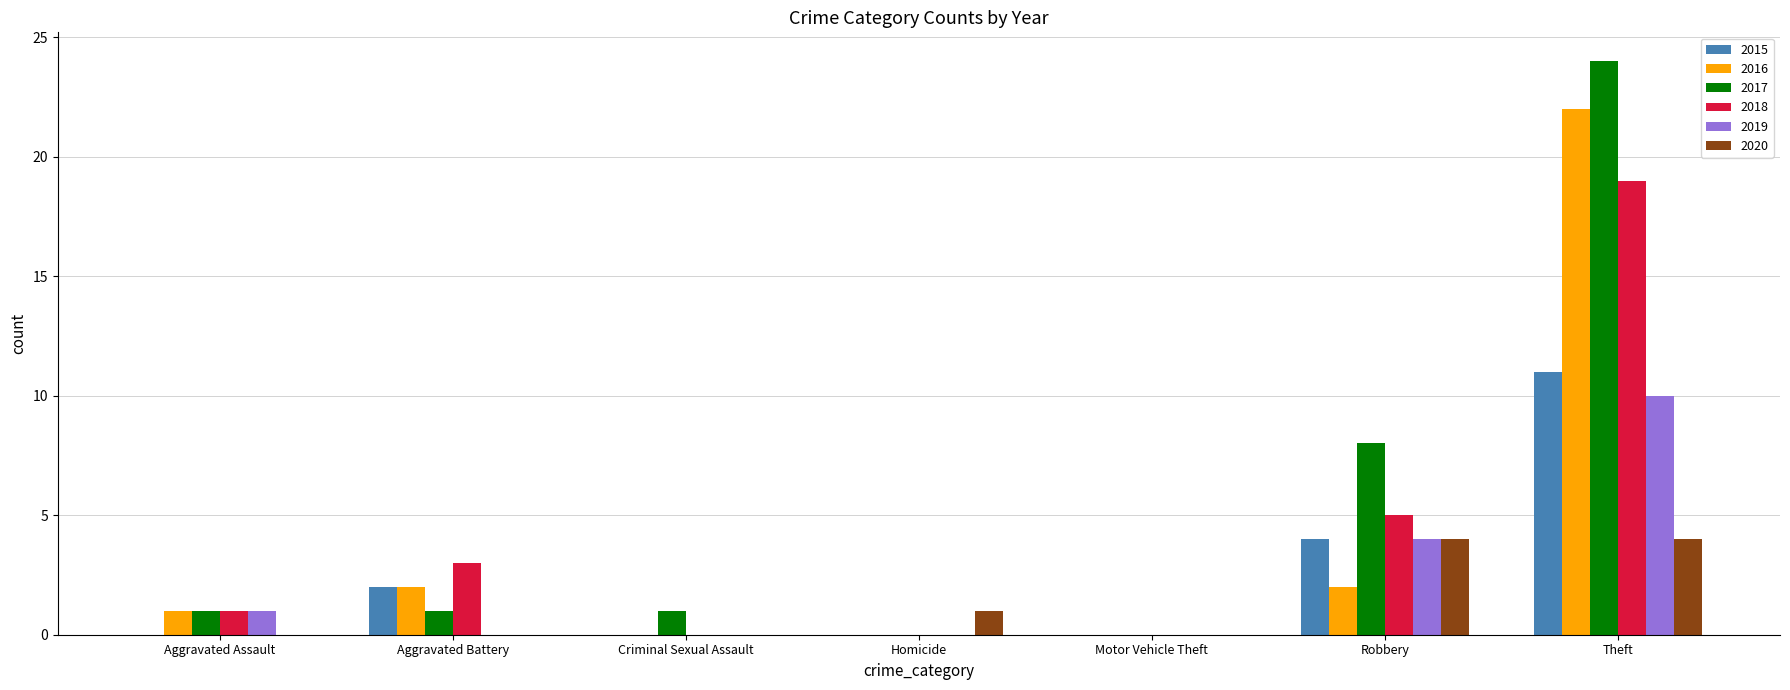

The value of 2015 at Theft is 11. True or false?

True